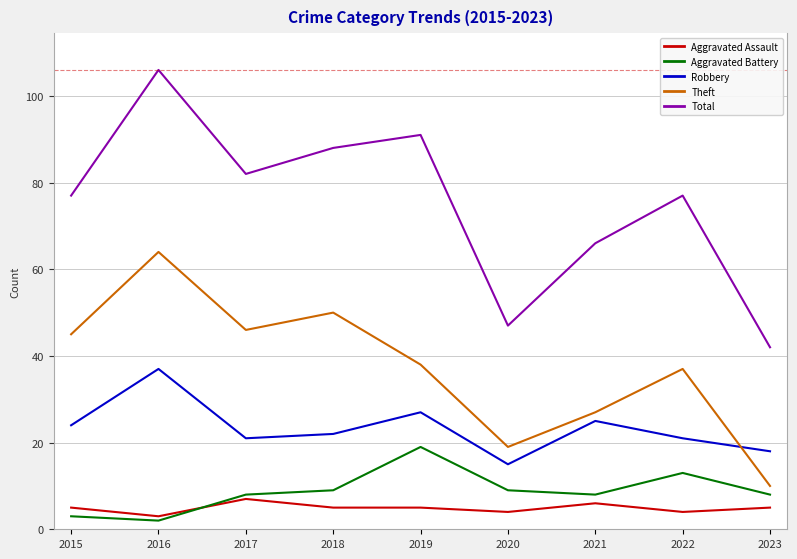

True or false: Total and Robbery cross at least once.

False